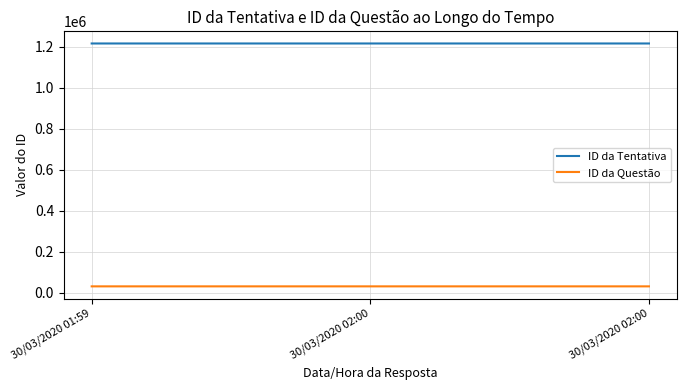

Count the ID da Tentativa values in the range 1215421 to 1215423.

3